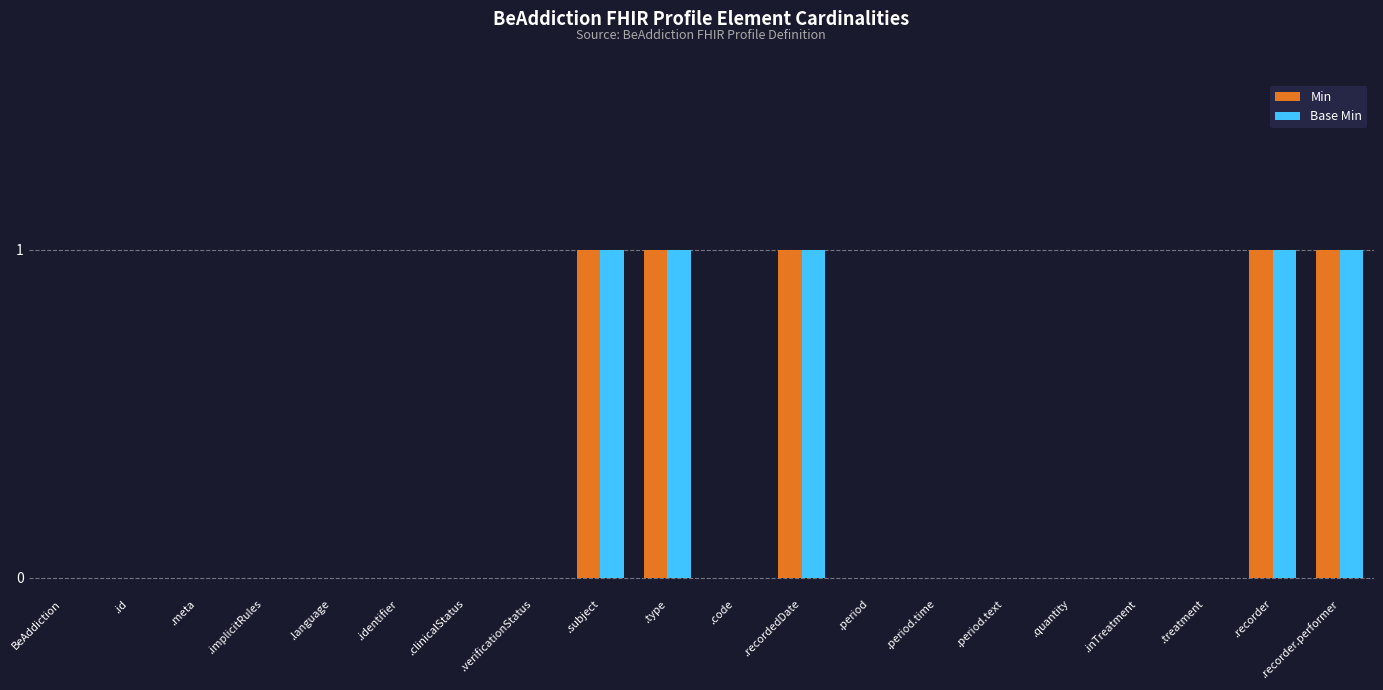

The value of Base Min at .identifier is 0. True or false?

True